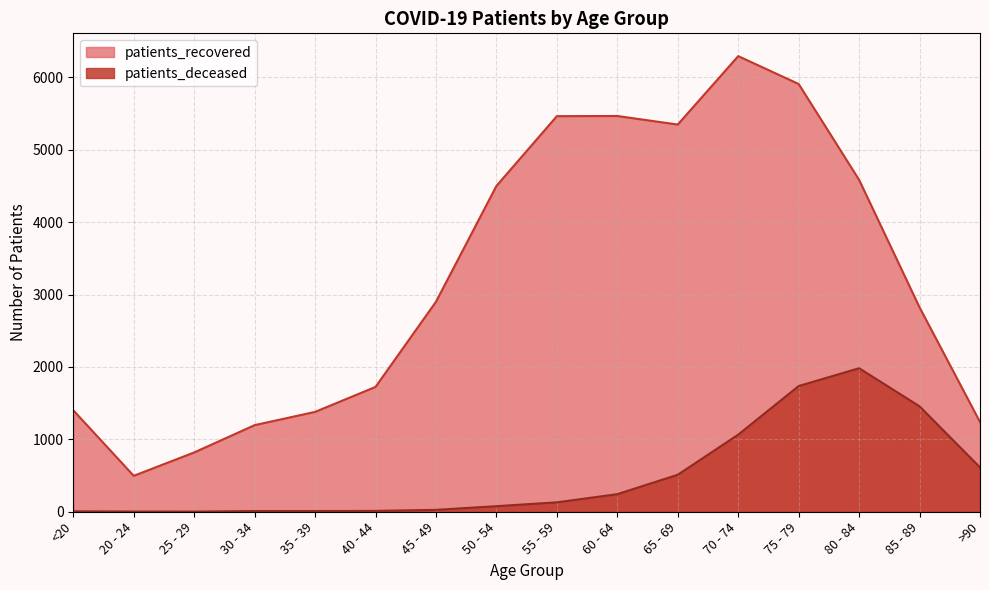

What is the label of the 9th point from the right?

50 - 54